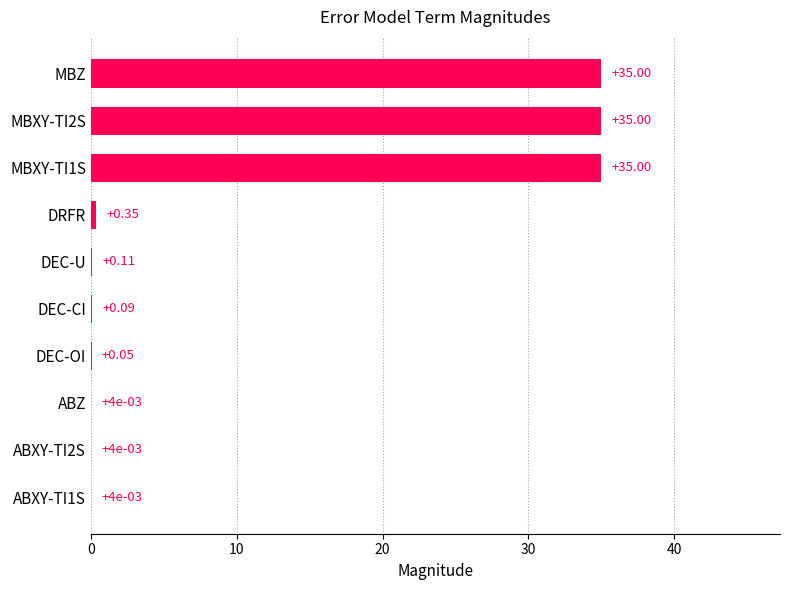

What is the sum of all values?

105.6